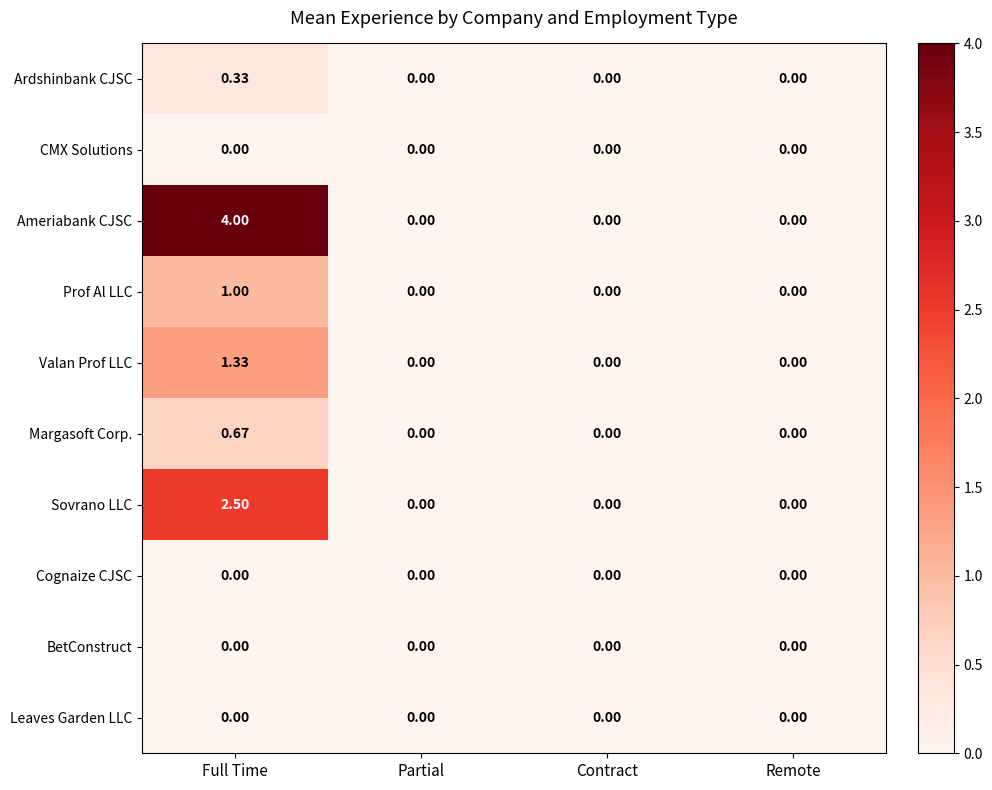

Which series changed the most between Full Time and Contract?

Ameriabank CJSC